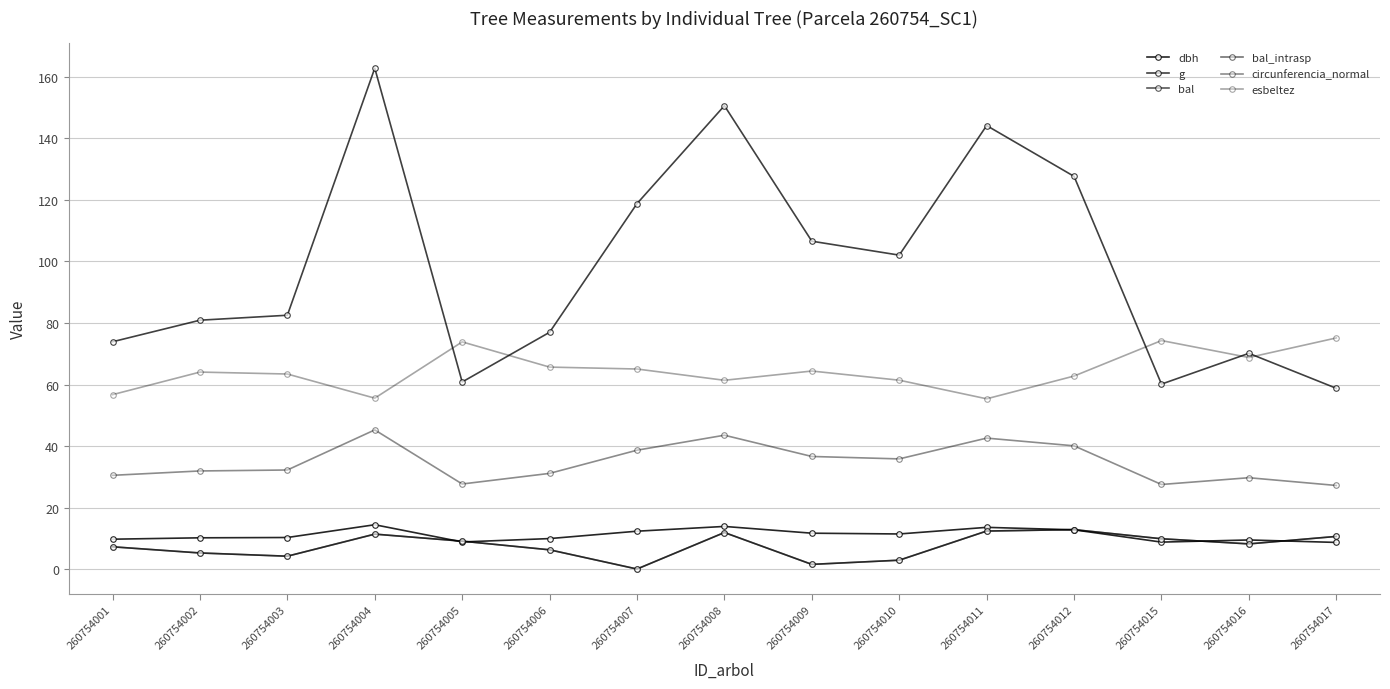

At which category does the chart reach its minimum across all series?

260754007